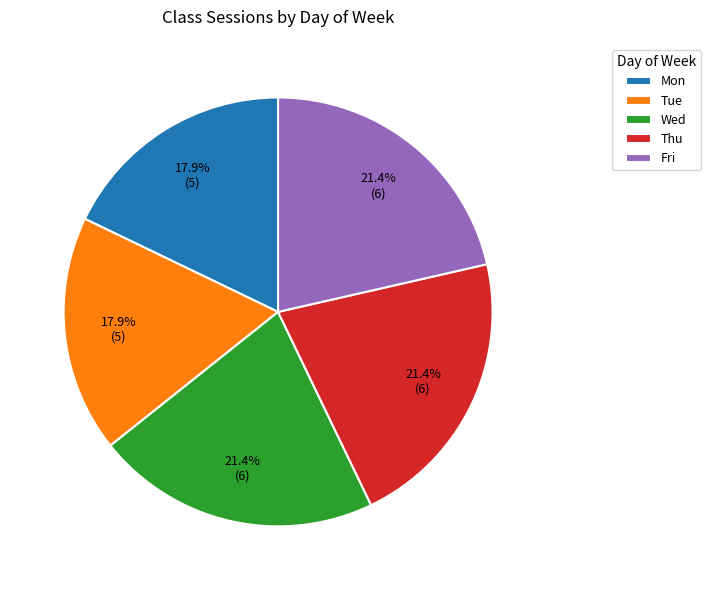

To the nearest percent, what is the difference between the largest and smallest slice percentages?

4%